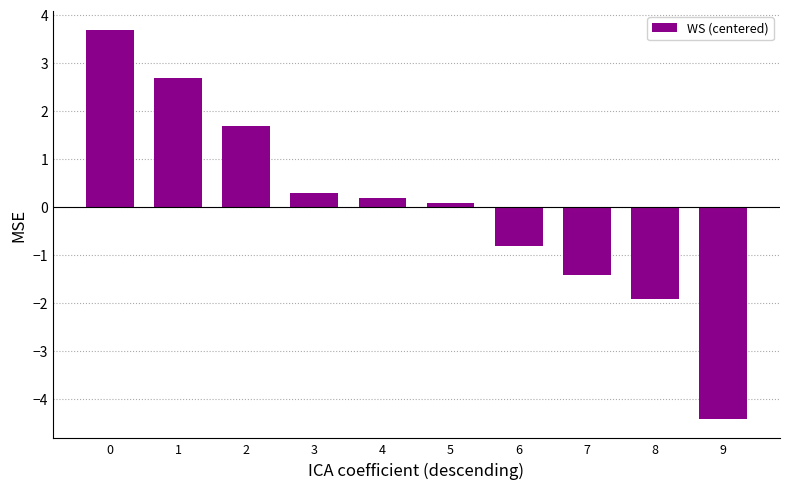

The chart shows a value of -4.4 at 9. True or false?

True